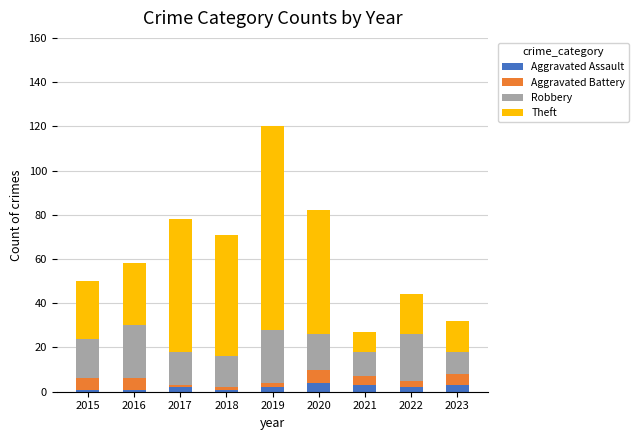

What is the total value across all series at 2021?

27